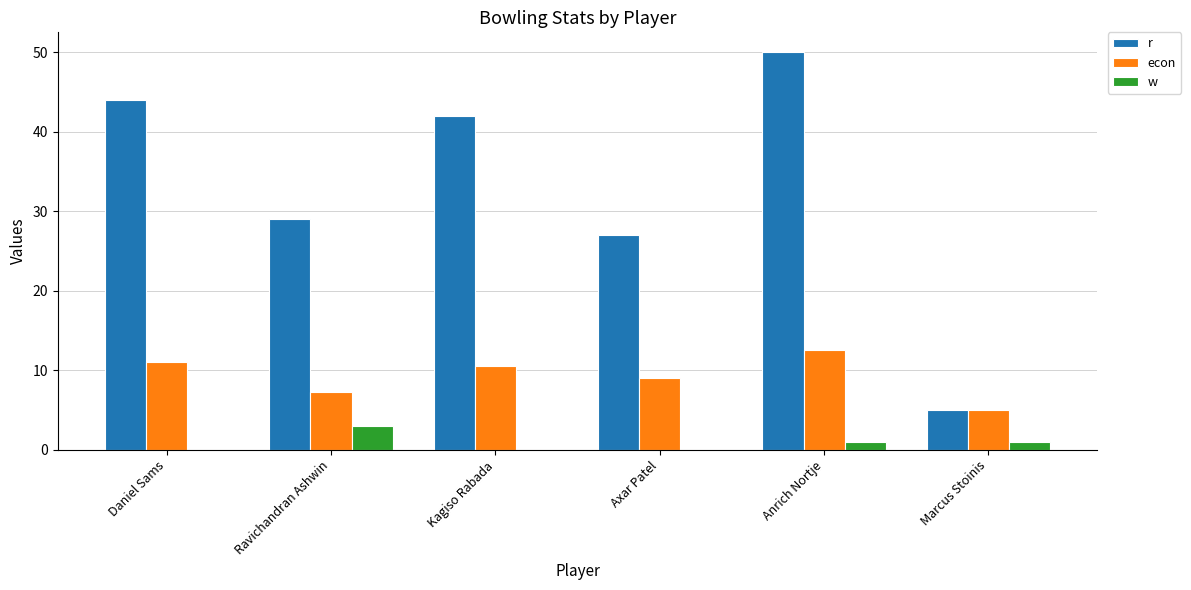

Read the r value at Daniel Sams.

44.0